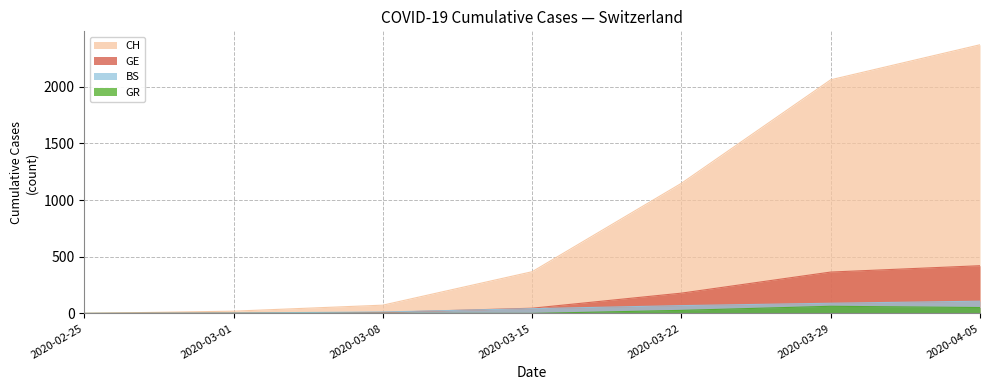

Reading left to right, what are all the values shown in this chart?

CH: 2020-02-25=0	2020-03-01=20	2020-03-08=73	2020-03-15=368	2020-03-22=1148	2020-03-29=2061	2020-04-05=2370
GE: 2020-02-25=0	2020-03-01=3	2020-03-08=9	2020-03-15=46	2020-03-22=179	2020-03-29=365	2020-04-05=421
BS: 2020-02-25=0	2020-03-01=4	2020-03-08=13	2020-03-15=42	2020-03-22=69	2020-03-29=90	2020-04-05=108
GR: 2020-02-25=0	2020-03-01=0	2020-03-08=0	2020-03-15=0	2020-03-22=27	2020-03-29=63	2020-04-05=52